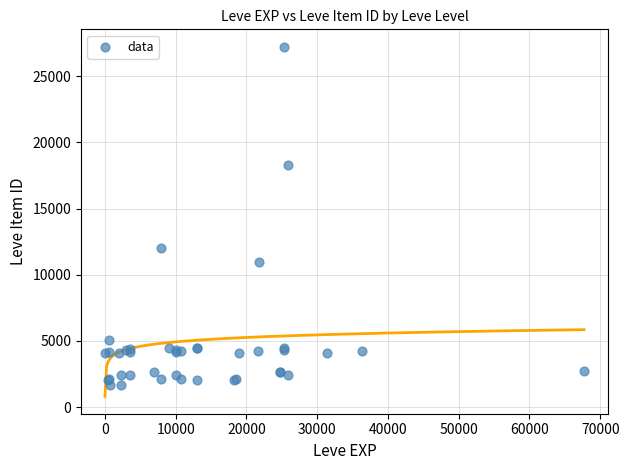

What Y value in the scatter plot is closest to 14448?

12018